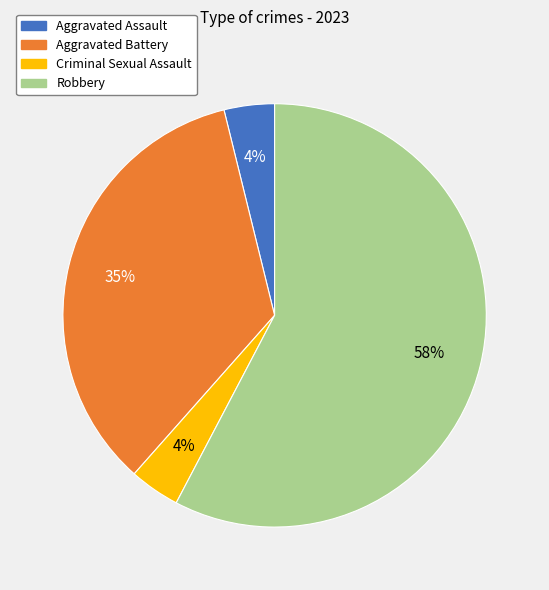

Approximately how many times larger is the value at Aggravated Assault compared to Criminal Sexual Assault?

1.0